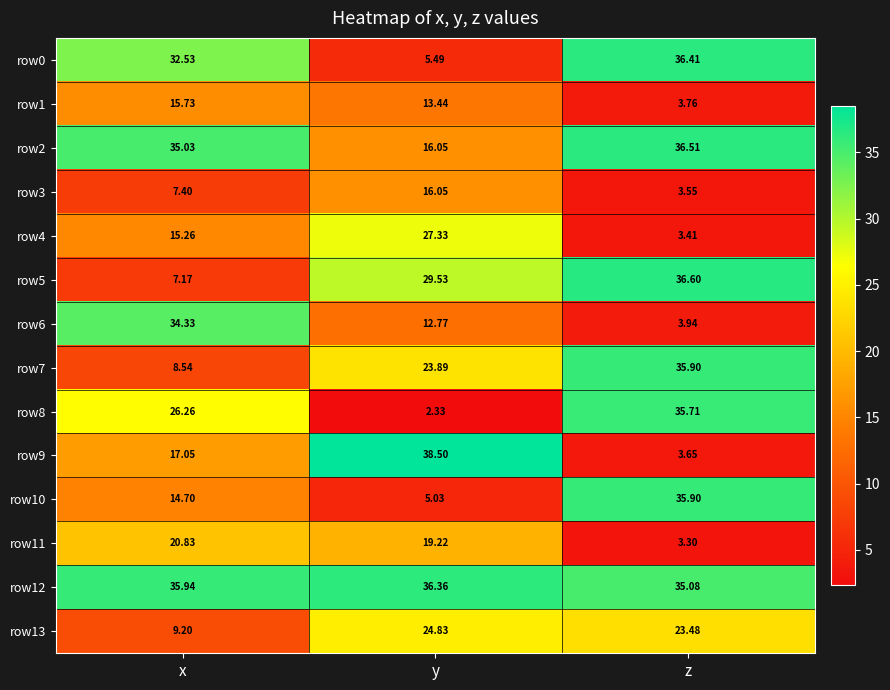

Which series changed the most between y and z?

row9